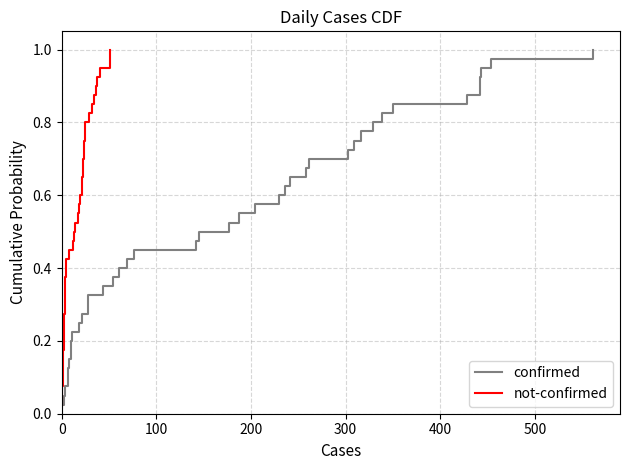

Reading left to right, transcribe all the data shown in this chart.

confirmed: 0.0	0.1	0.1	0.1	0.1	0.1	0.2	0.2	0.2	0.2	0.3	0.3	0.3	0.3	0.4	0.4	0.4	0.5	0.5	0.5	0.5	0.6	0.6	0.6	0.6	0.7	0.7	0.7	0.7	0.8	0.8	0.8	0.8	0.8	0.9	0.9	0.9	0.9	1.0	1.0
not-confirmed: 0.0	0.1	0.1	0.1	0.1	0.1	0.2	0.2	0.2	0.2	0.3	0.3	0.3	0.3	0.4	0.4	0.4	0.5	0.5	0.5	0.5	0.6	0.6	0.6	0.6	0.7	0.7	0.7	0.7	0.8	0.8	0.8	0.8	0.8	0.9	0.9	0.9	0.9	1.0	1.0